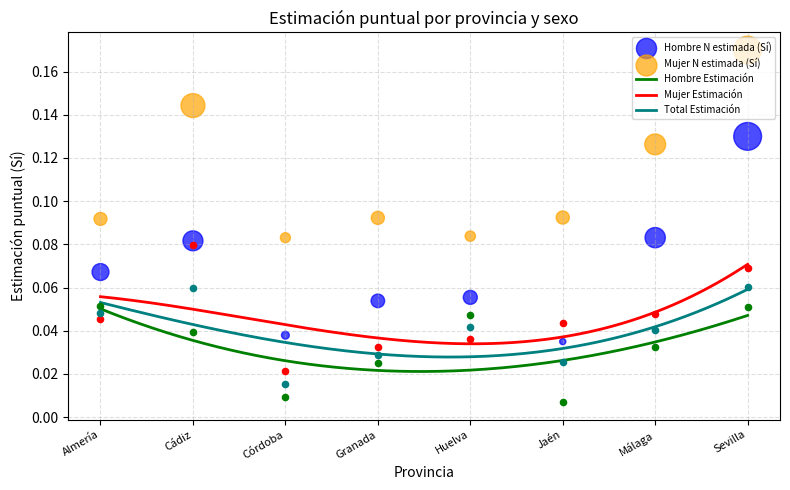

Which series reaches the maximum Y coordinate?

Mujer N estimada (Sí)